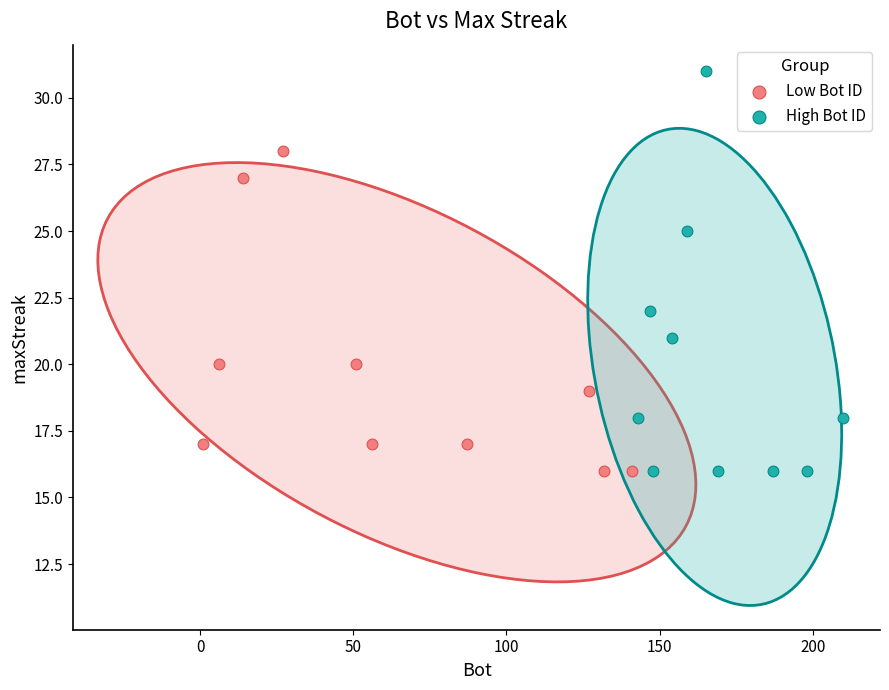

Which series contains the highest Y value?

High Bot ID